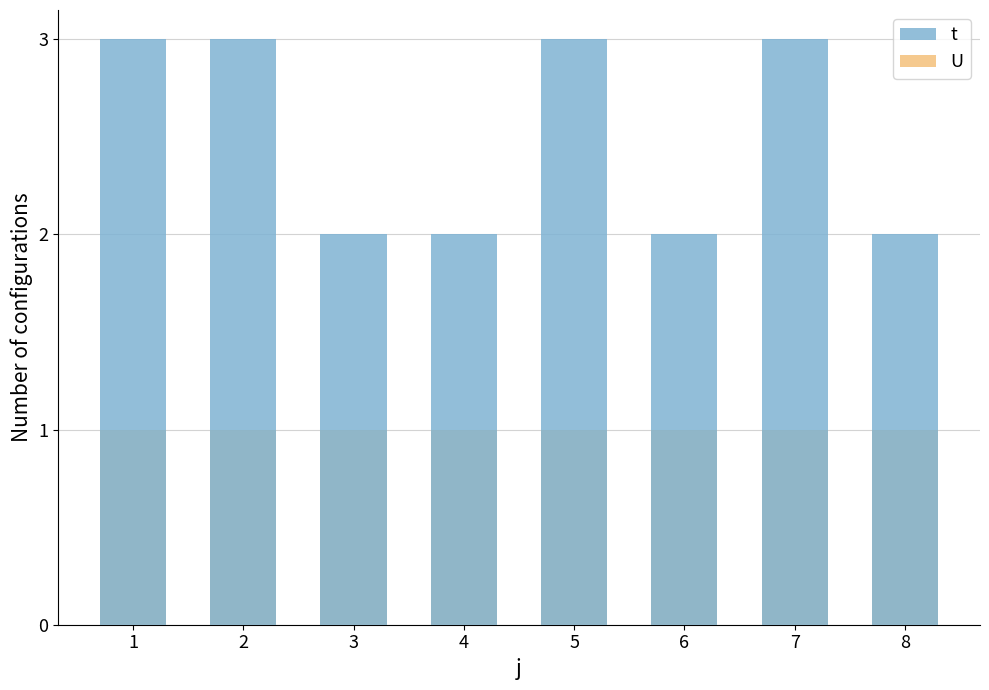

How many bars are there in each group?

2